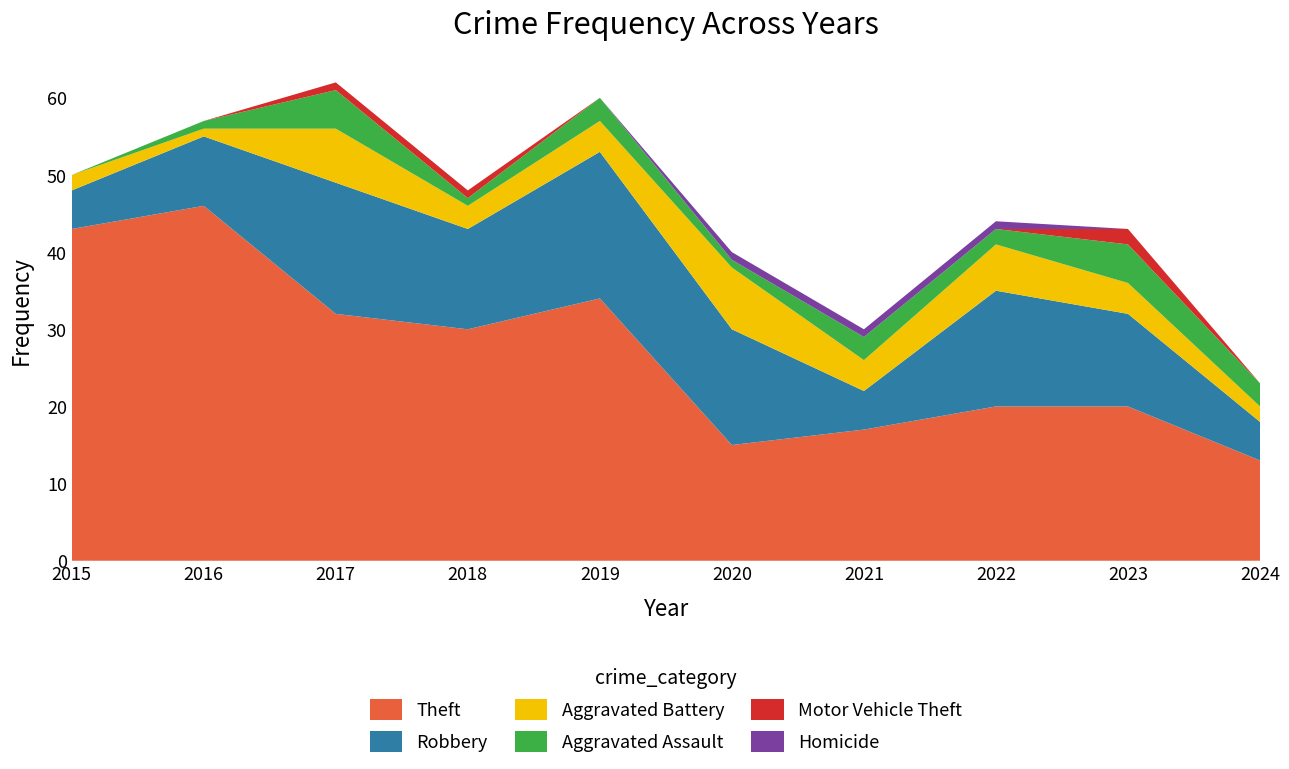

Reading left to right, what are all the values shown in this chart?

Theft: 2015=43	2016=46	2017=32	2018=30	2019=34	2020=15	2021=17	2022=20	2023=20	2024=13
Robbery: 2015=5	2016=9	2017=17	2018=13	2019=19	2020=15	2021=5	2022=15	2023=12	2024=5
Aggravated Battery: 2015=2	2016=1	2017=7	2018=3	2019=4	2020=8	2021=4	2022=6	2023=4	2024=2
Aggravated Assault: 2015=0	2016=1	2017=5	2018=1	2019=3	2020=1	2021=3	2022=2	2023=5	2024=3
Motor Vehicle Theft: 2015=0	2016=0	2017=1	2018=1	2019=0	2020=0	2021=0	2022=0	2023=2	2024=0
Homicide: 2015=0	2016=0	2017=0	2018=0	2019=0	2020=1	2021=1	2022=1	2023=0	2024=0